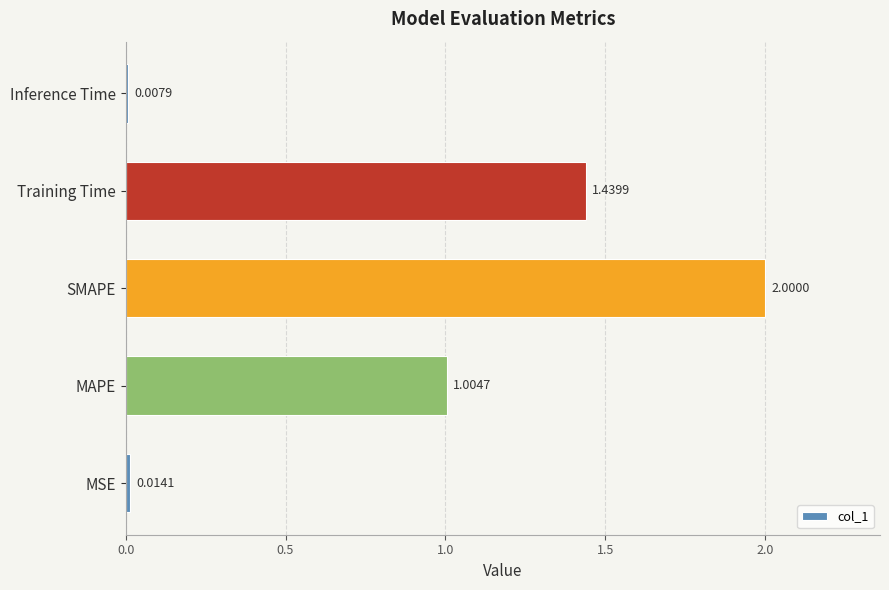

Are the bars grouped side by side (vs. stacked)?

No